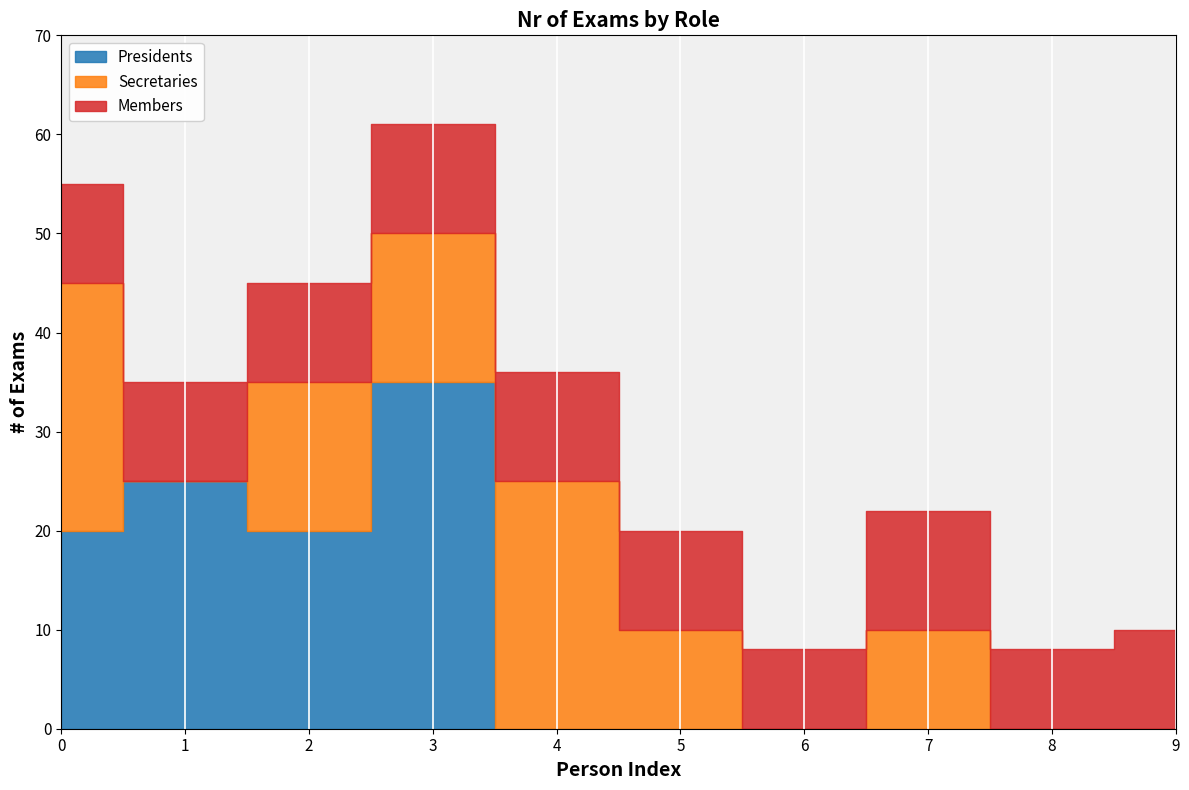

In Members, how many points are lower than both neighbors (excluding endpoints)?

2